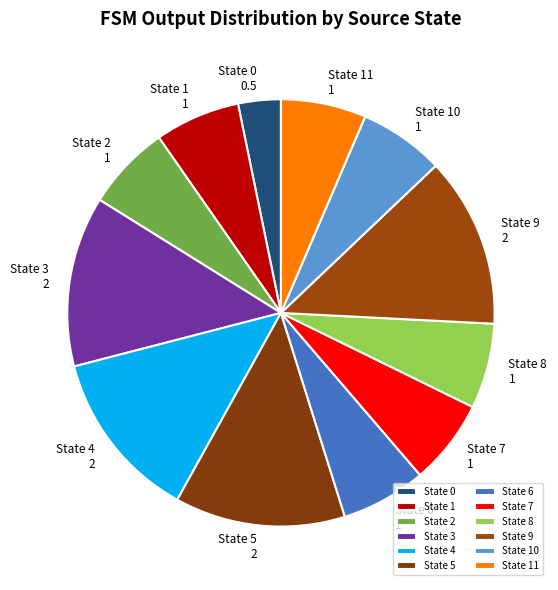

Approximately how many times larger is the value at State 0 compared to State 1?

0.5